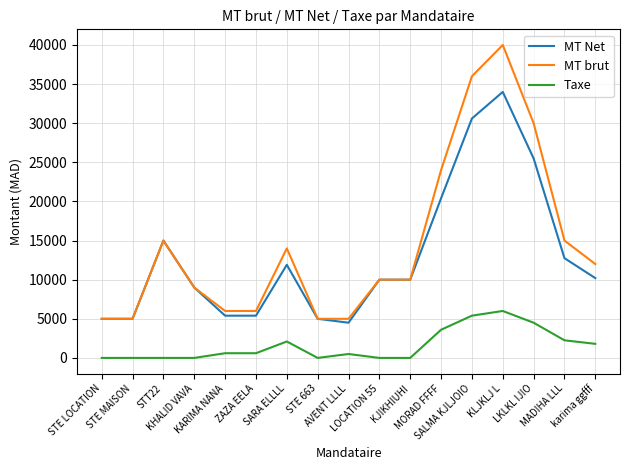

At KARIMA NANA, list the series in order from largest to smallest.

MT brut, MT Net, Taxe